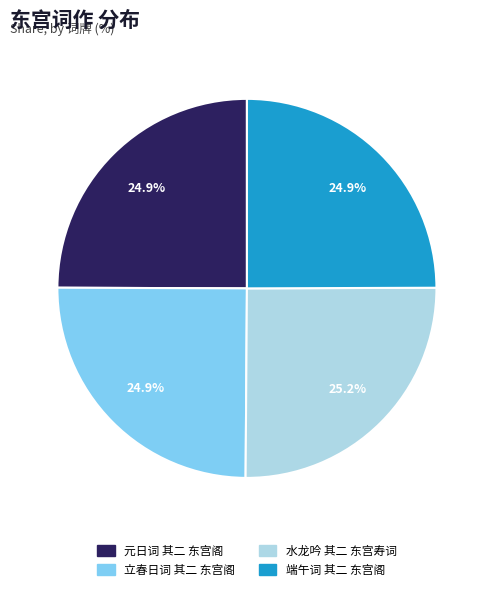

Does 水龙吟 其二 东宫寿词 account for over 50% of the chart?

No